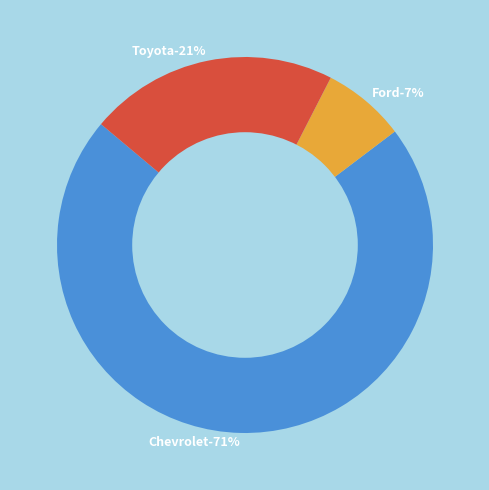

What is the largest slice in the pie chart?

Chevrolet